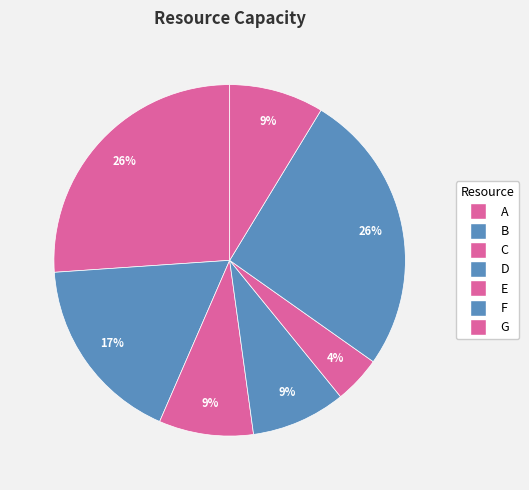

To the nearest percent, what is the difference between the largest and smallest slice percentages?

22%